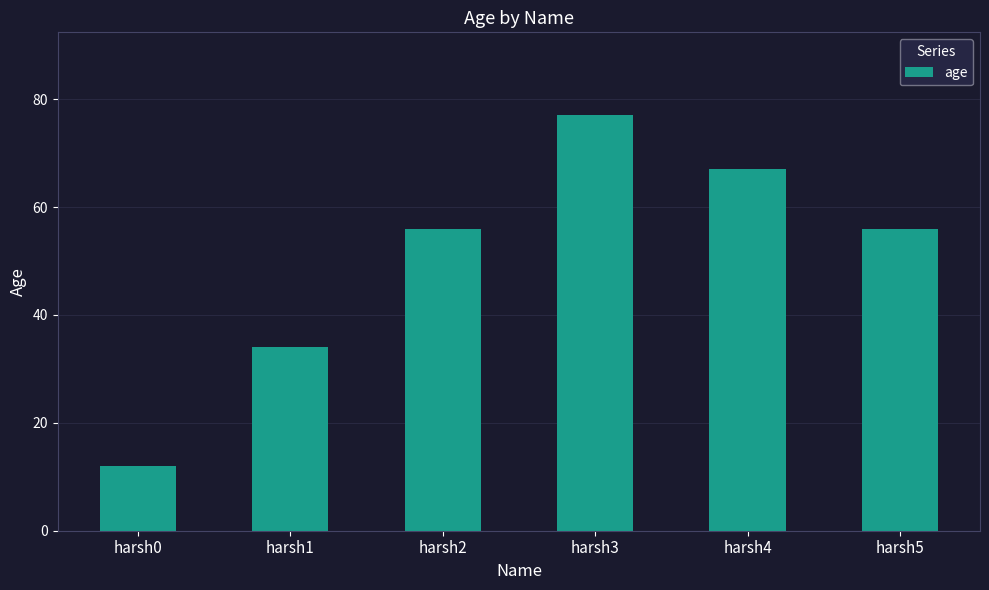

What is the difference between the second highest and minimum values?

55